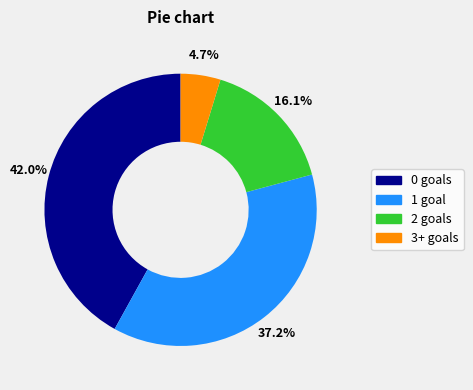

Is there any slice that represents more than half of the pie?

No